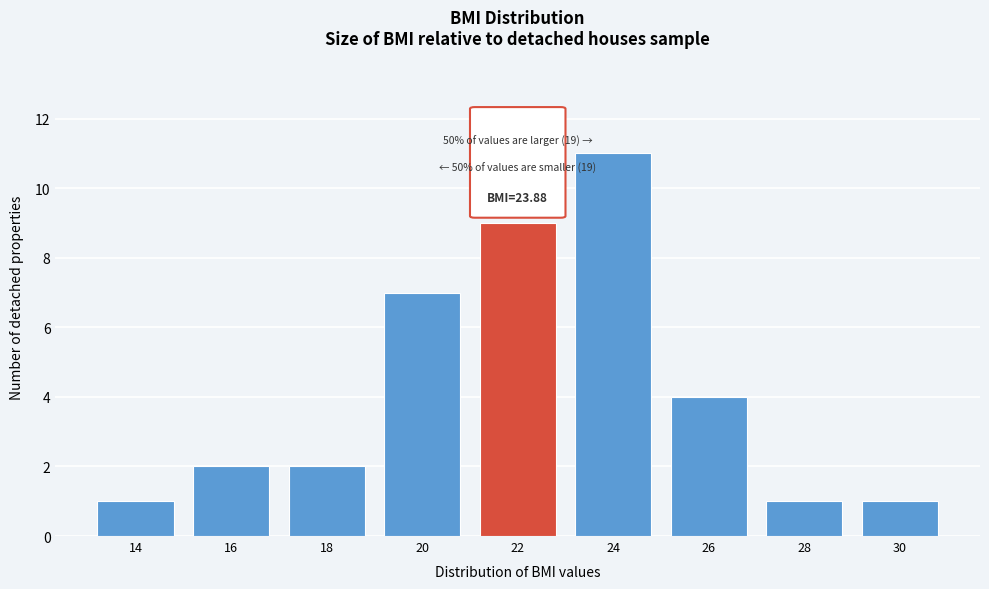

Reading left to right, transcribe all the data shown in this chart.

14=1	16=2	18=2	20=7	22=9	24=11	26=4	28=1	30=1